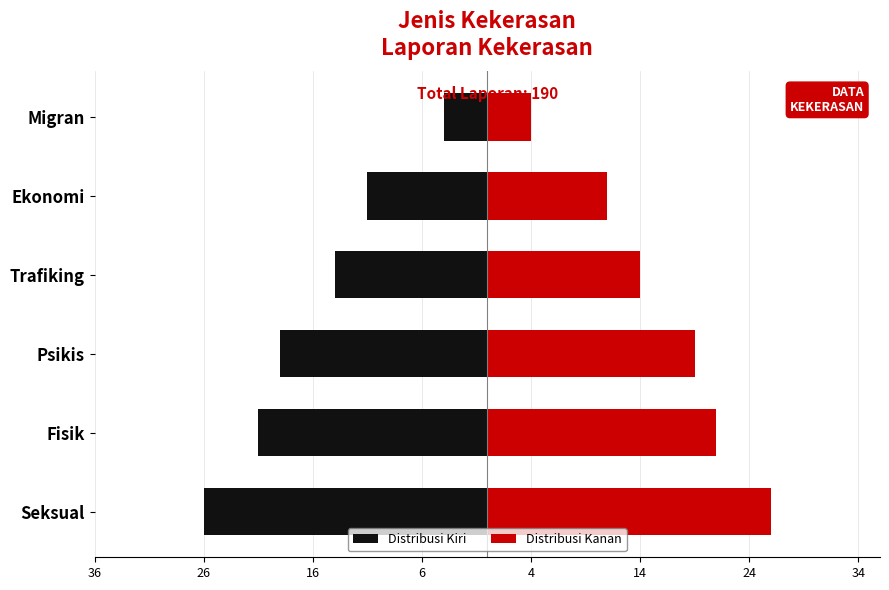

What position from the left is Psikis?

3